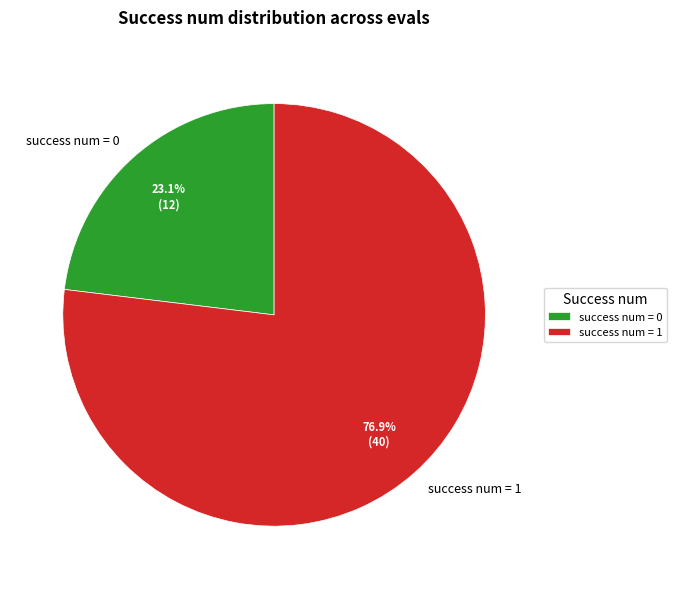

Which has a higher value, success num = 1 or success num = 0?

success num = 1